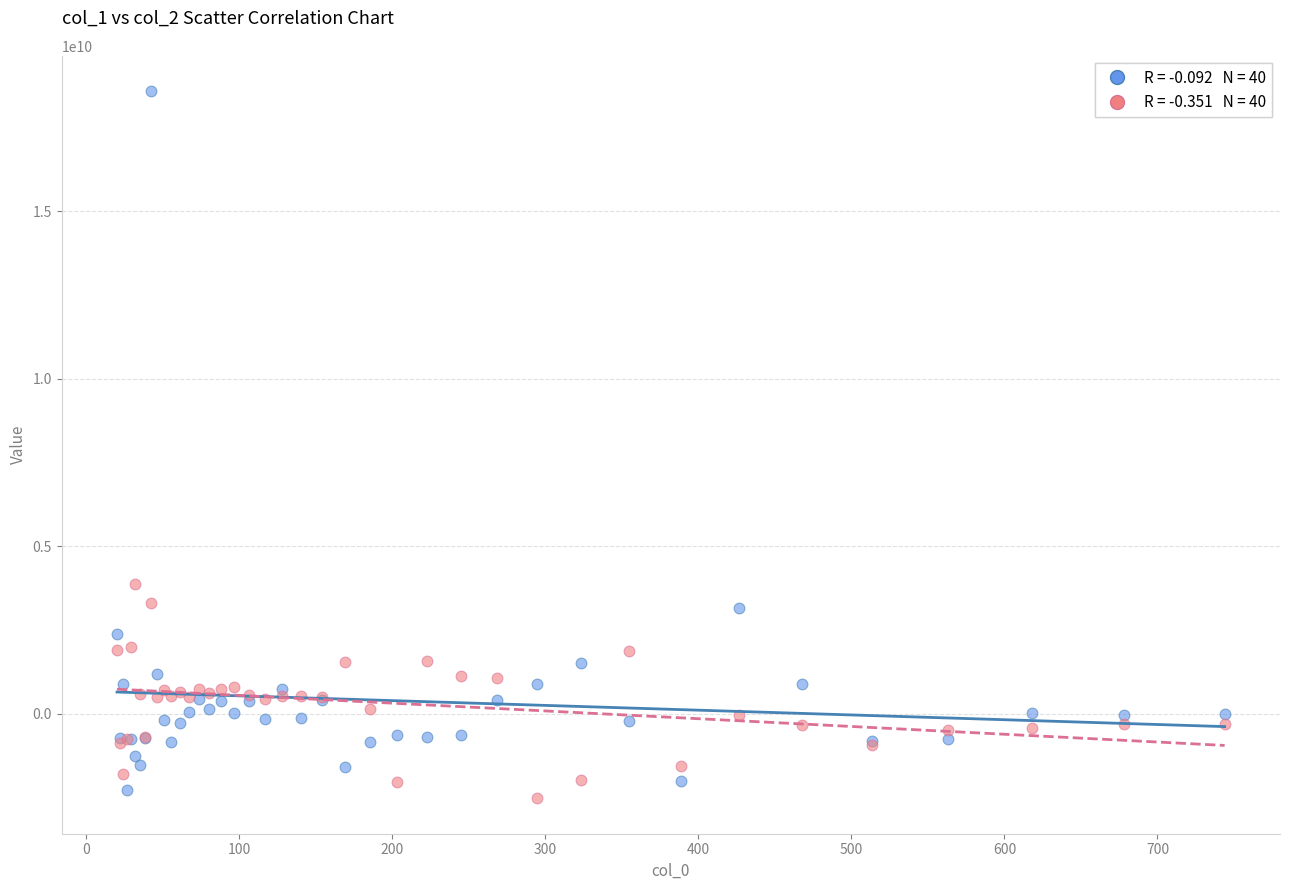

Across all series, what Y value is closest to 8027148850?

3883544157.0